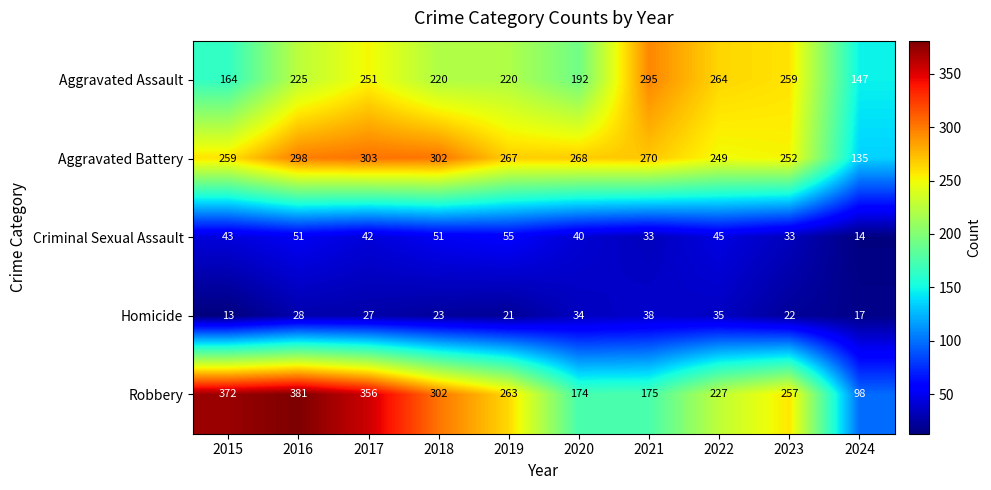

What is the maximum value shown in the chart?

381